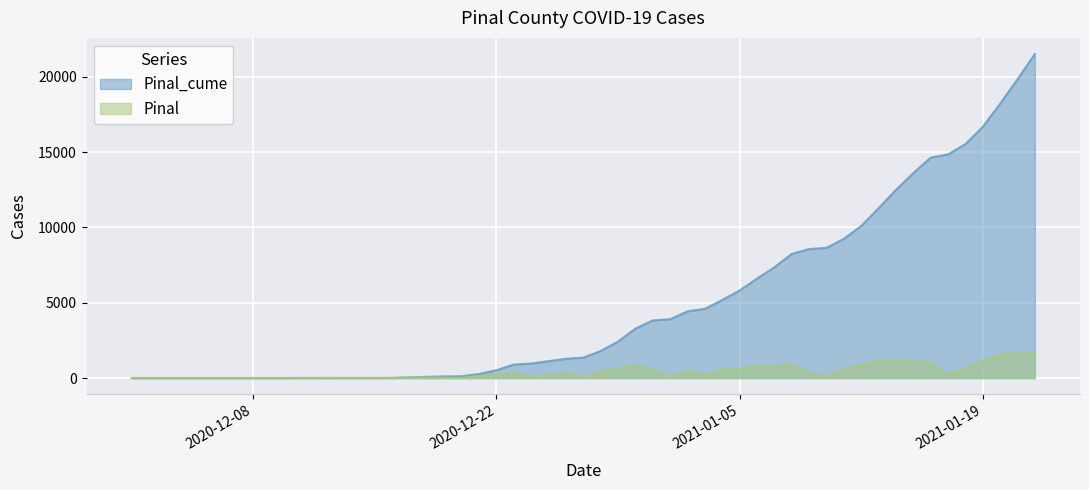

What is the difference between the maximum and second lowest values in the Pinal series?

1675